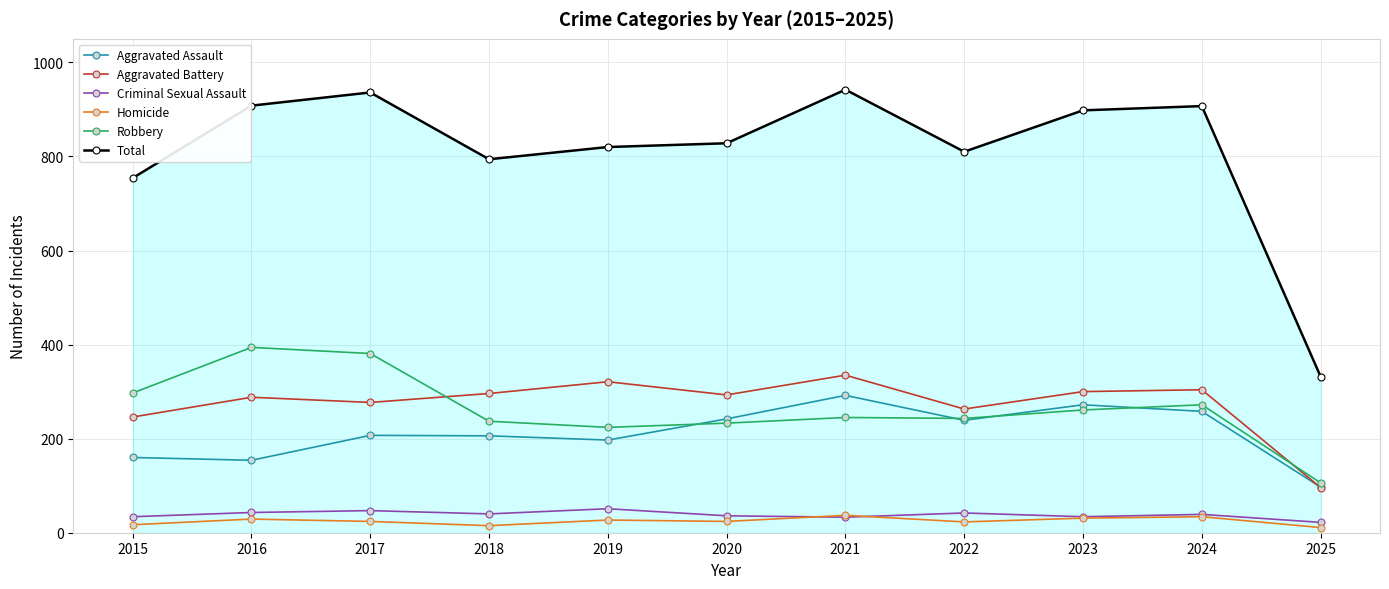

What is the value of the Aggravated Assault point at the 8th from the left?

239